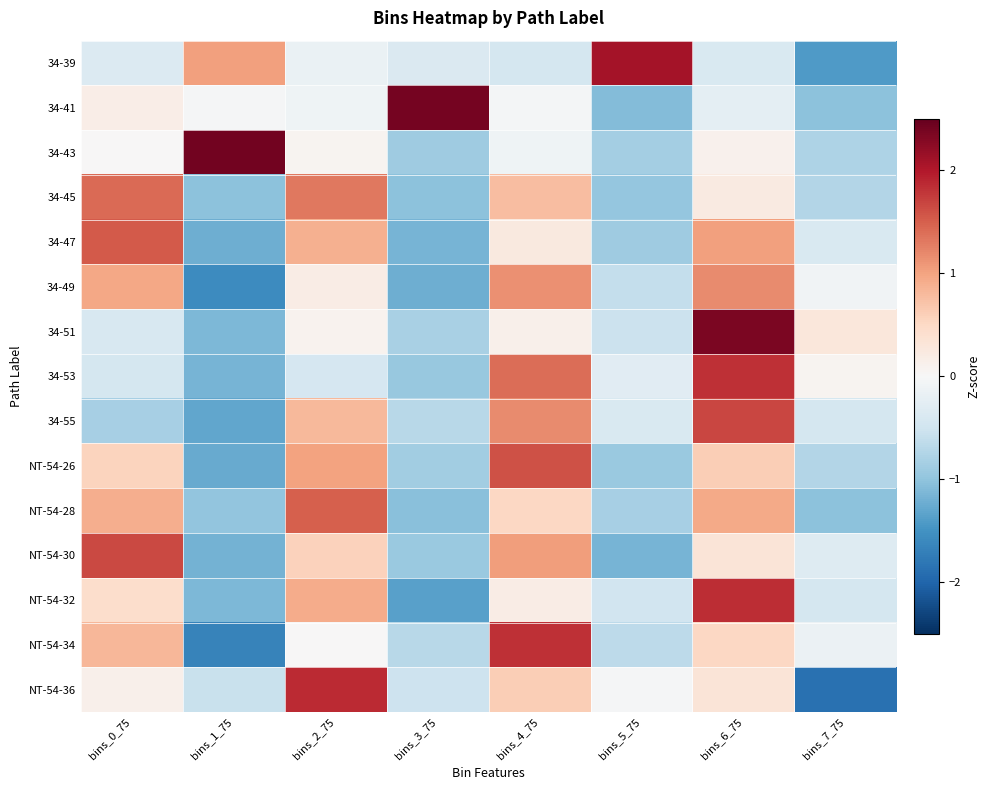

At which category does the chart reach its peak across all series?

bins_1_75